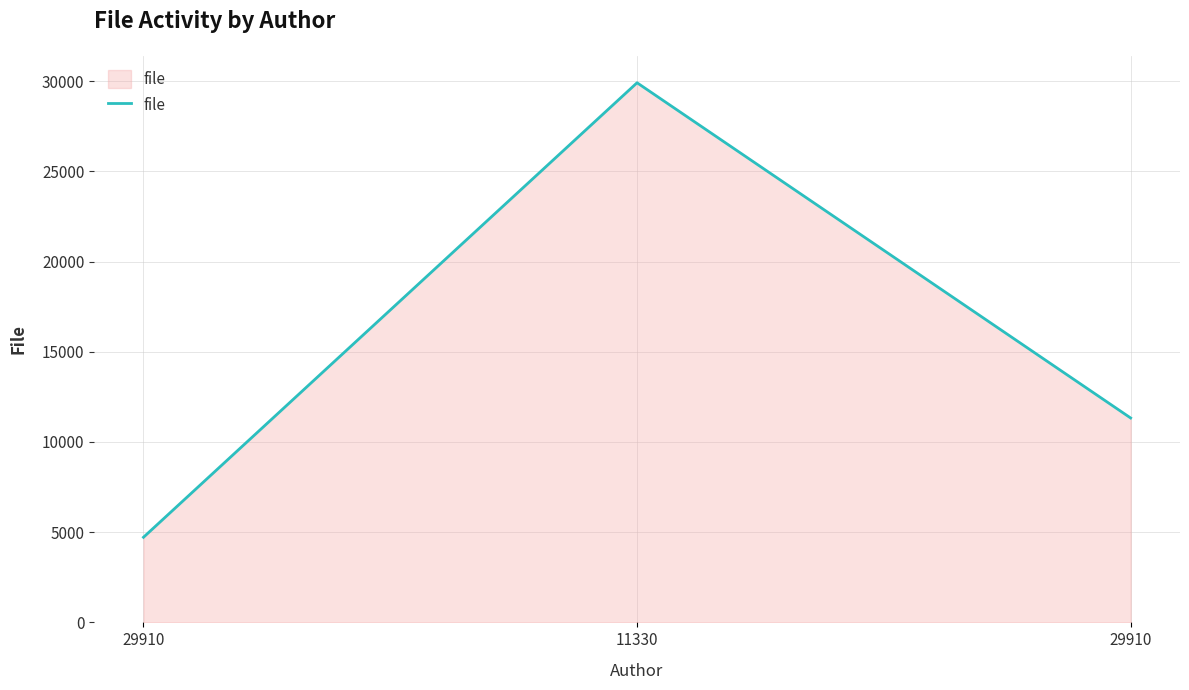

Does the chart display data point markers on the line(s)?

No